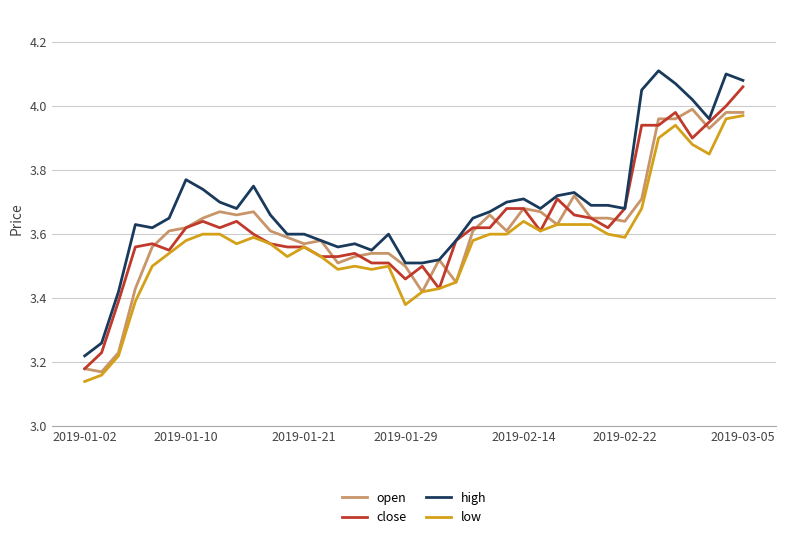

True or false: low and high intersect in this chart.

False